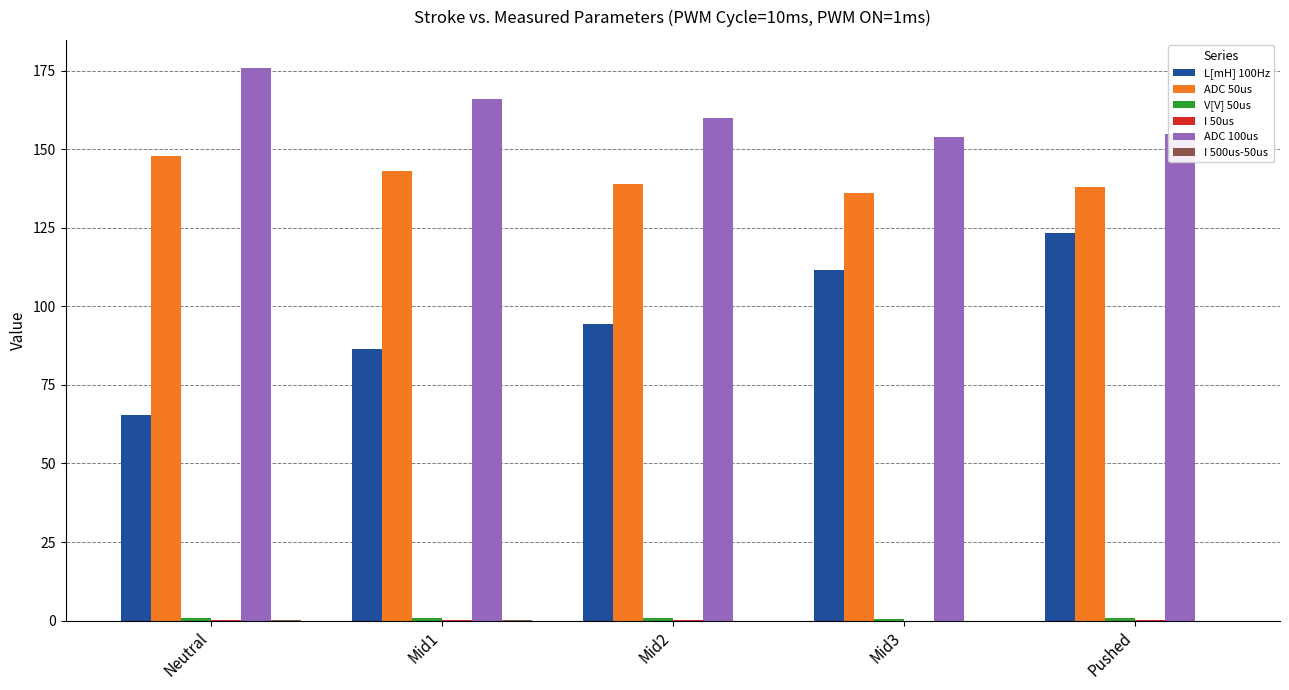

Which series has the largest total across all categories?

ADC 100us